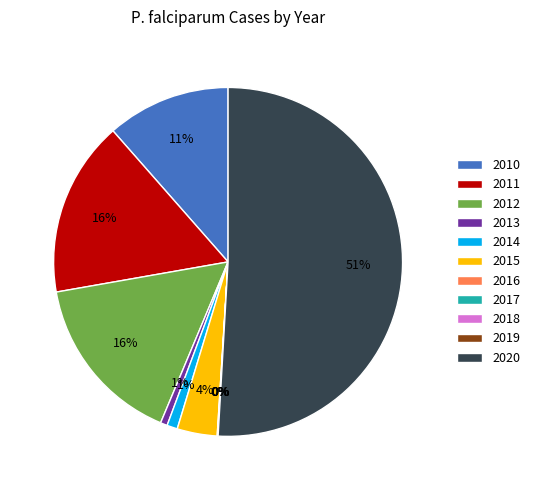

To the nearest percent, what is the difference between the largest and smallest slice percentages?

51%